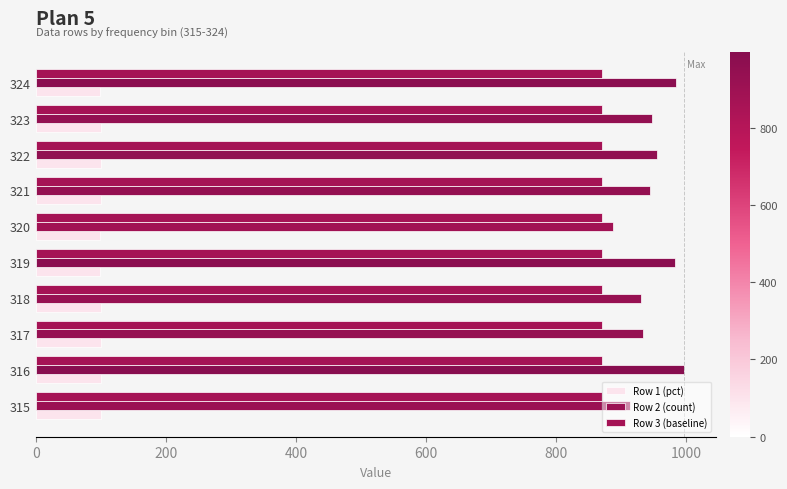

What is the lowest value of the Row 2 (count) series?

887.0